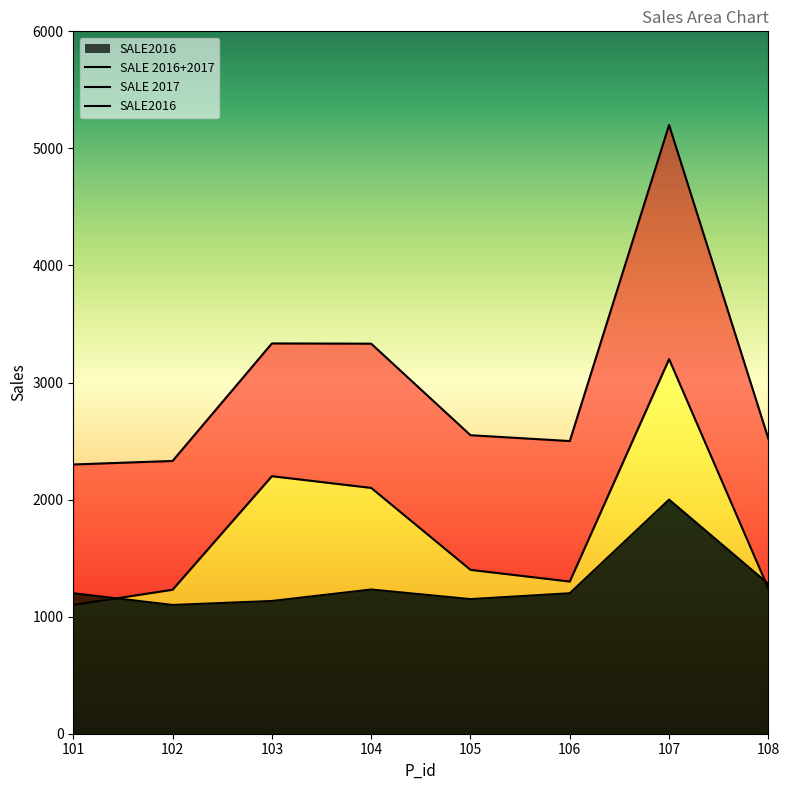

What is the value of the SALE 2016+2017 point at the 8th from the left?

2520